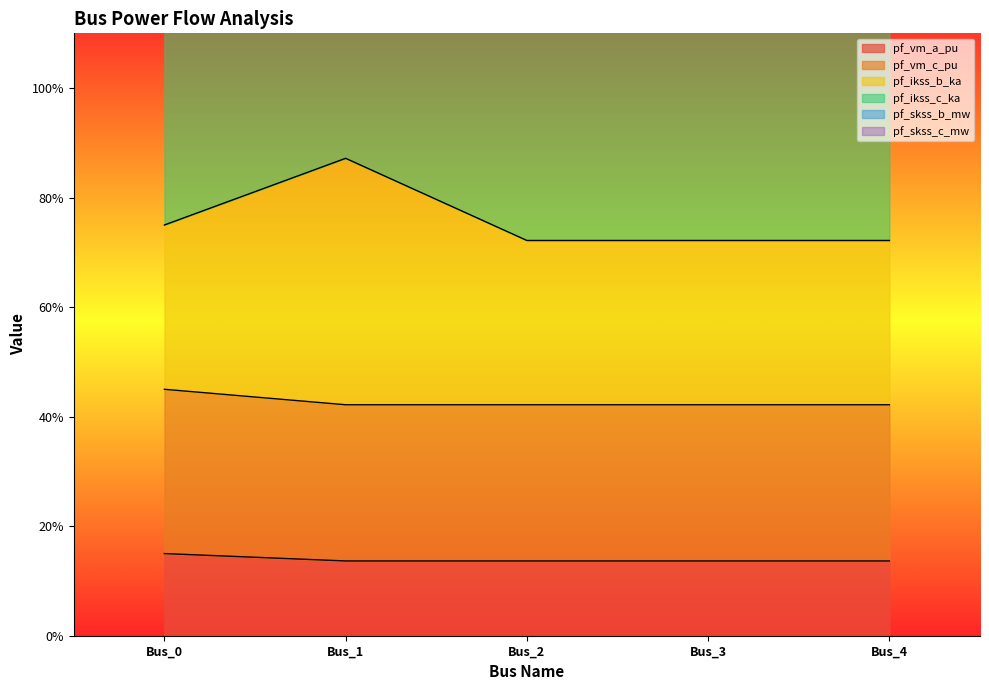

How many categories are shown in the chart?

5